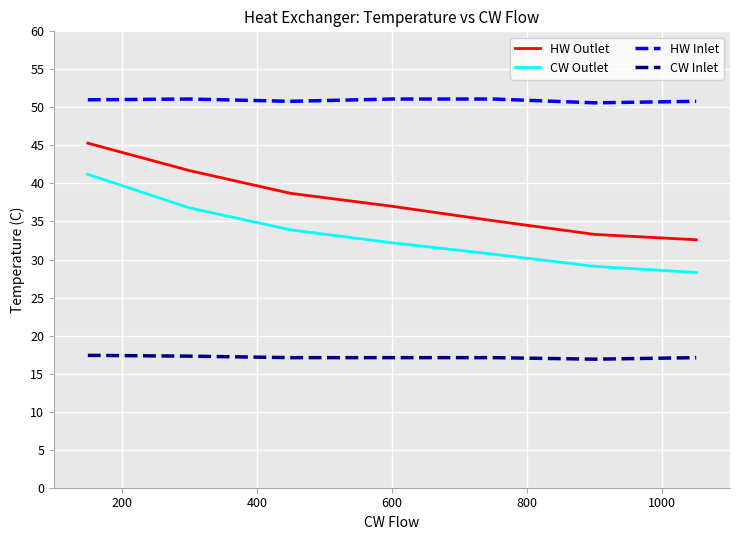

Which series has the widest spread of values?

CW Outlet